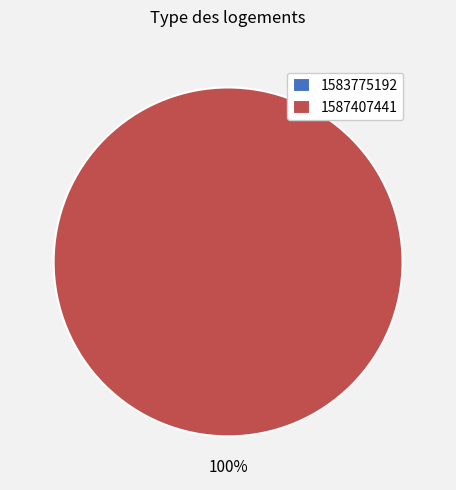

To the nearest percent, what portion does 1587407441 represent?

100%